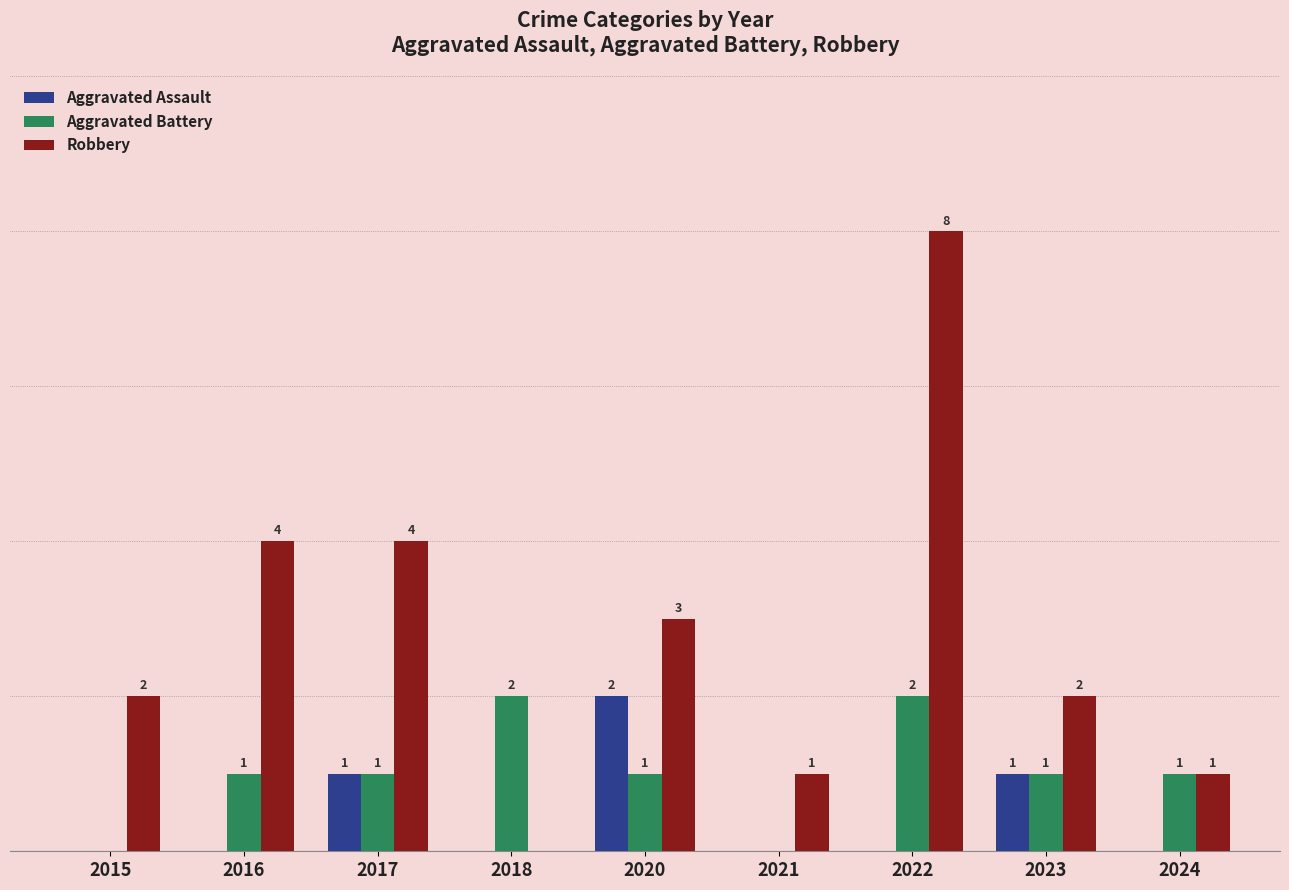

Is the value of Robbery at 2017 greater than the value of Aggravated Battery at 2018?

Yes